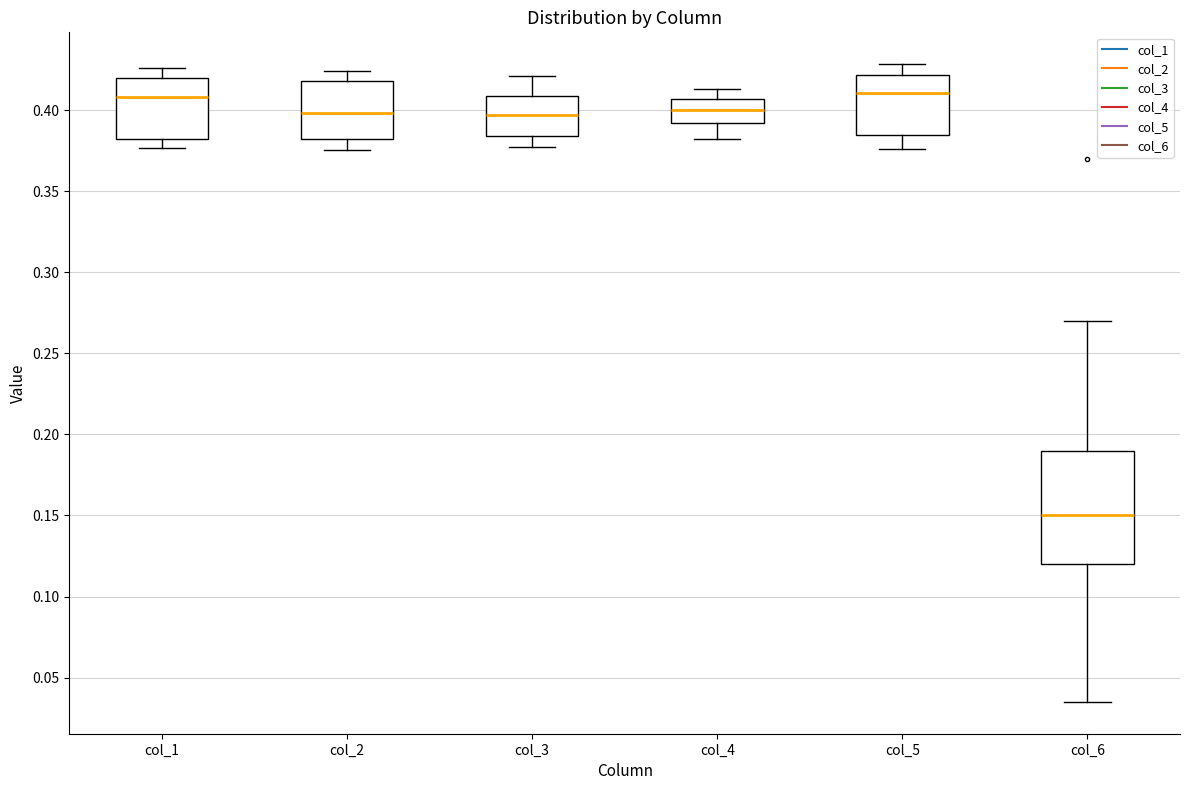

Where does the median line of the box for col_5 sit on the y-axis? The values are not printed on the chart, so give them approximately, as read against the axis.

0.410